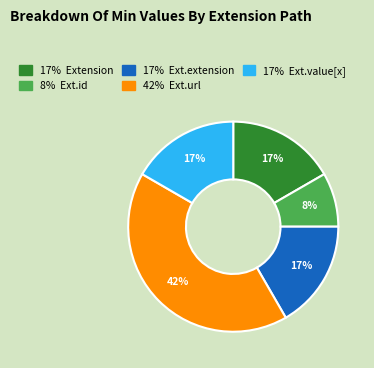

Is there a majority slice in this chart?

No